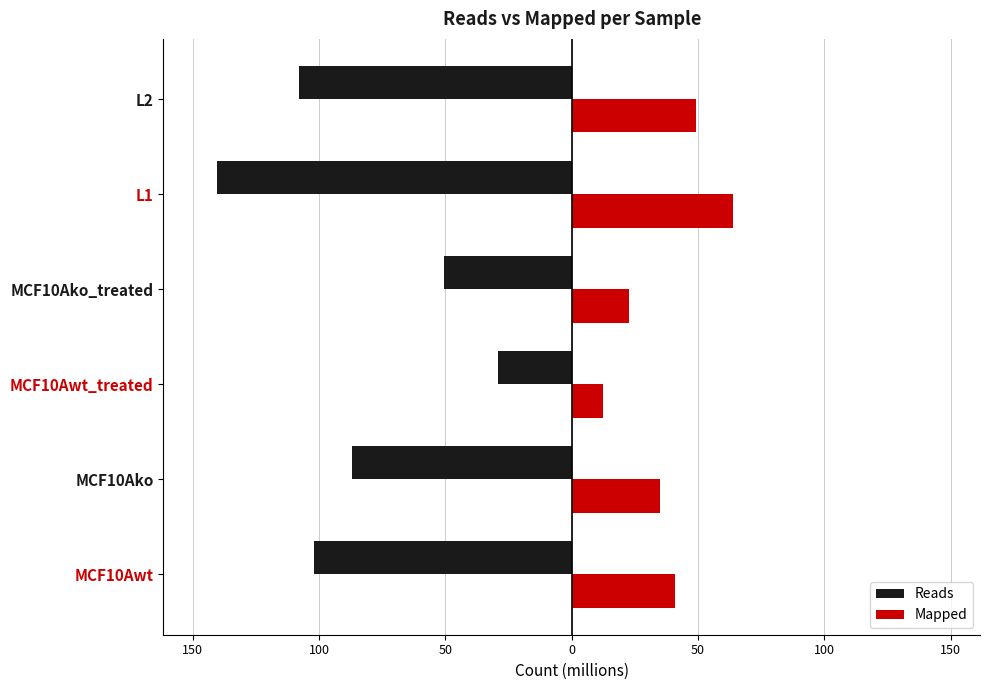

What is the difference between the maximum and minimum values in the Mapped series?

51.4